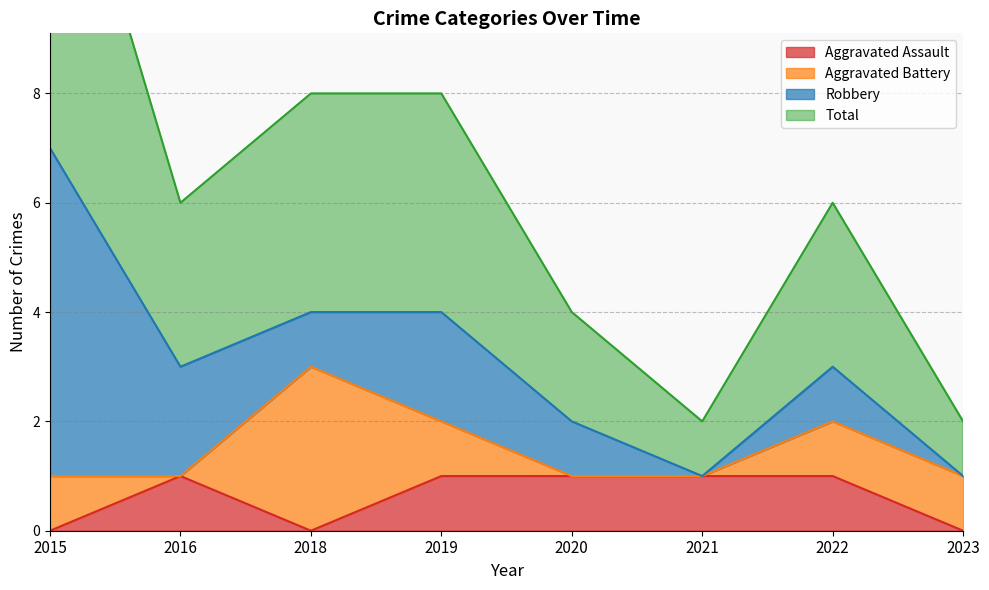

What is the total value across all series at 2018?

4